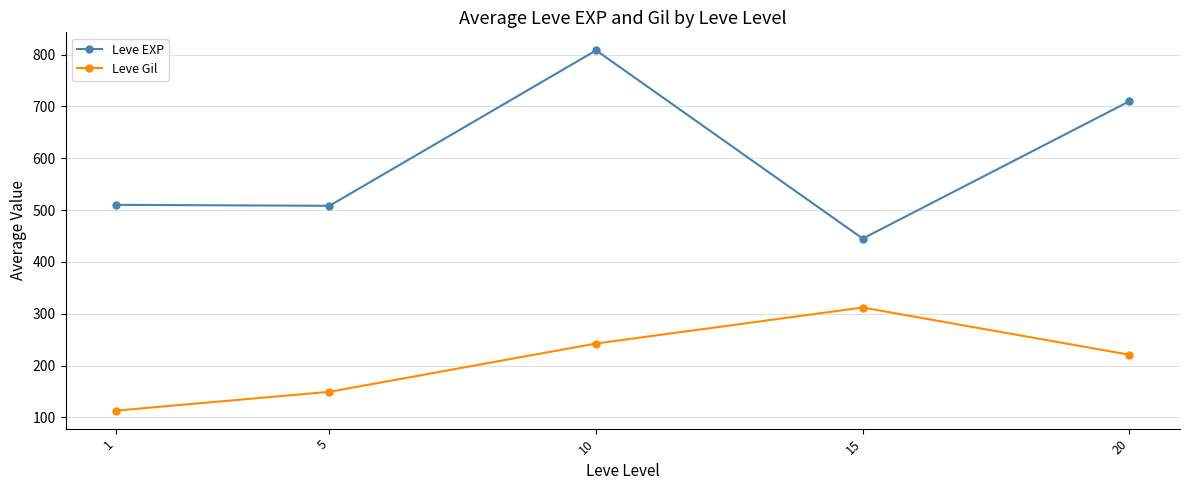

Which series has the largest range (max minus min)?

Leve EXP